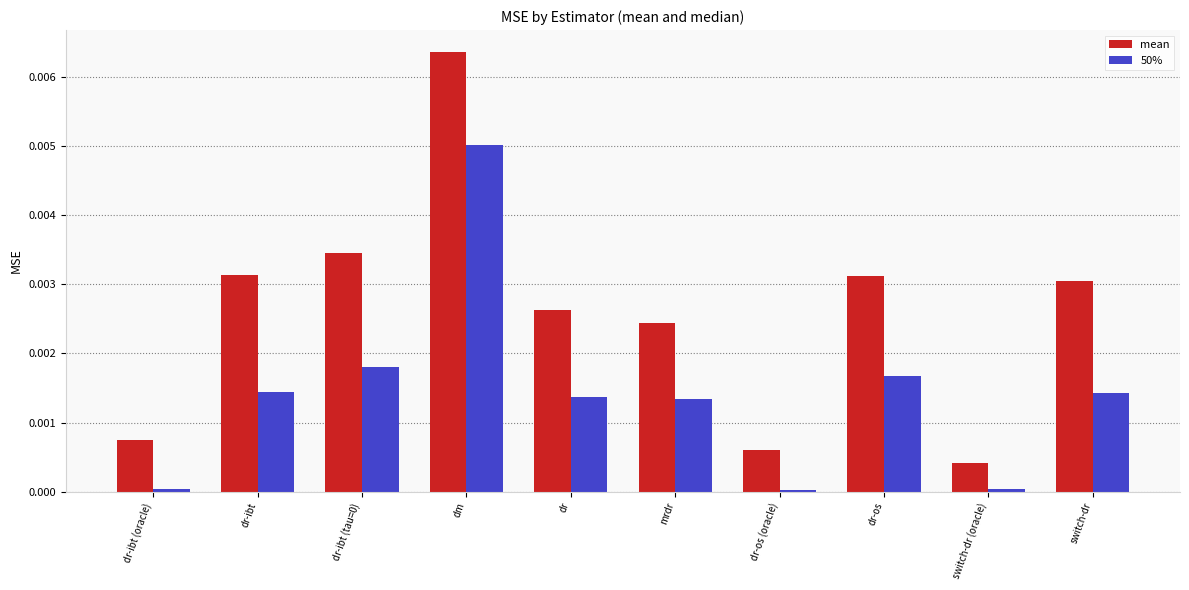

Which category has the lowest value in the mean series?

switch-dr (oracle)